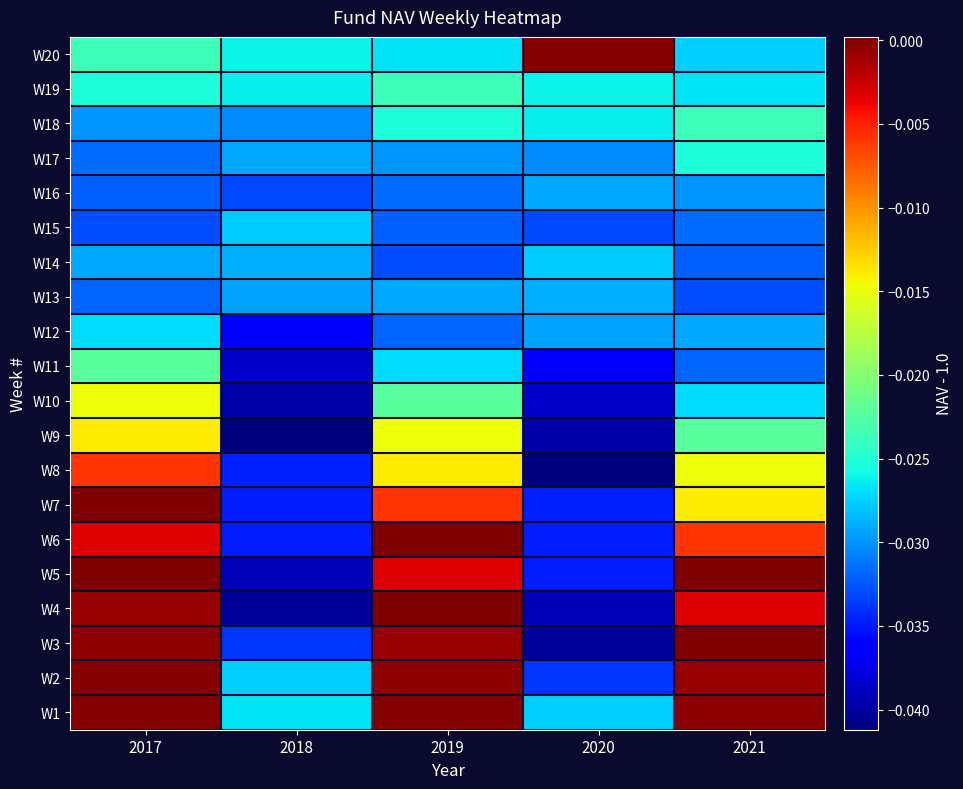

Which label corresponds to the largest value in the chart?

2021